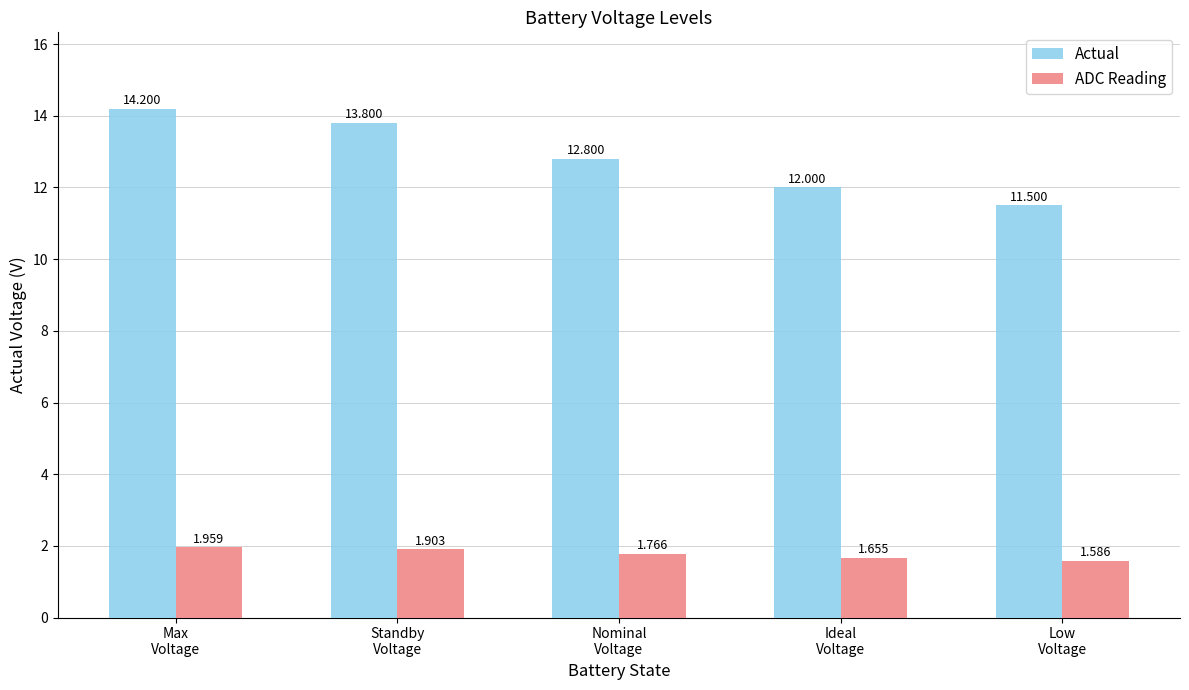

Rank the series by their maximum value, from lowest to highest.

ADC Reading, Actual